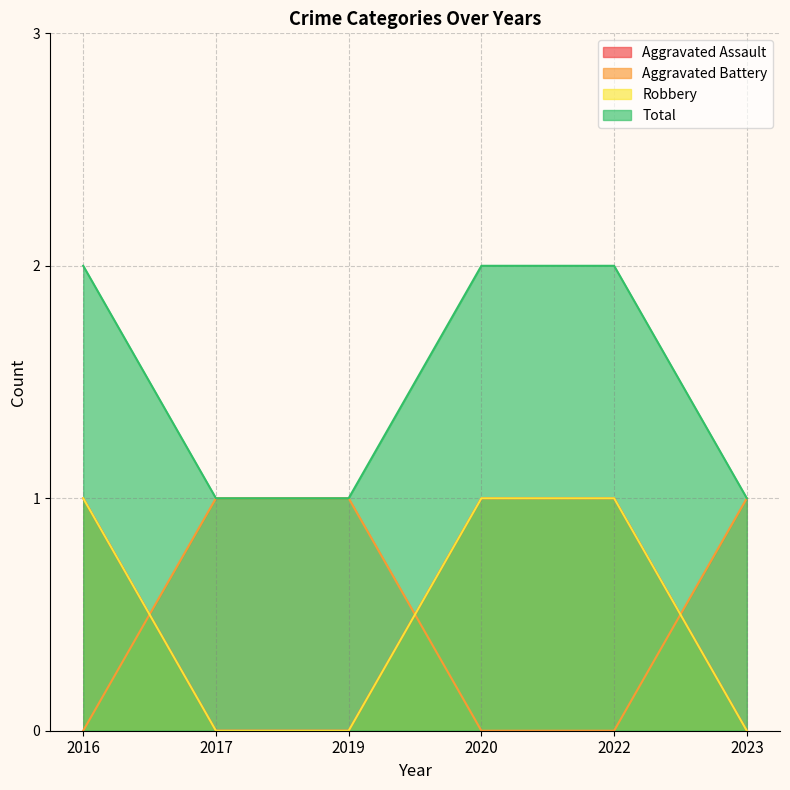

True or false: Robbery has a value of 0 at 2019.

True